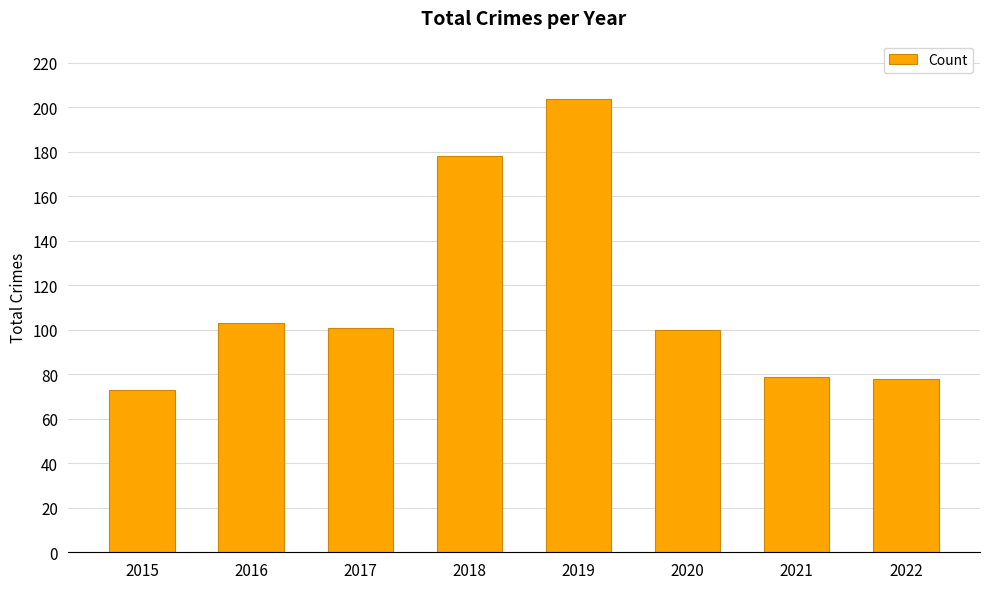

What is the difference between the second highest and second lowest values?

100